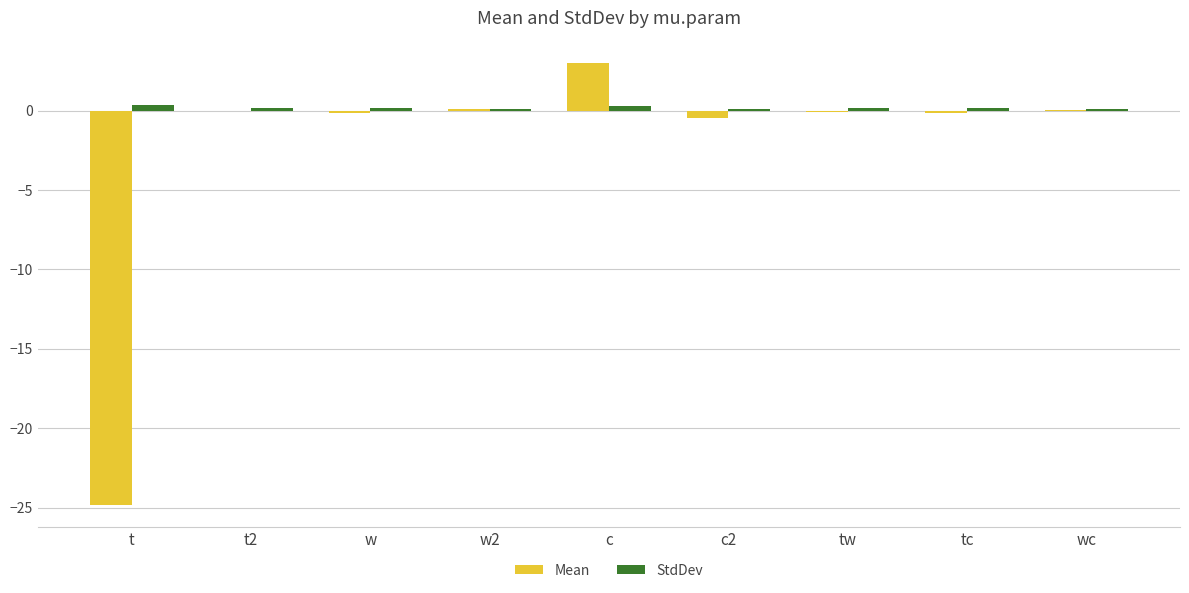

How many groups of bars are there?

9